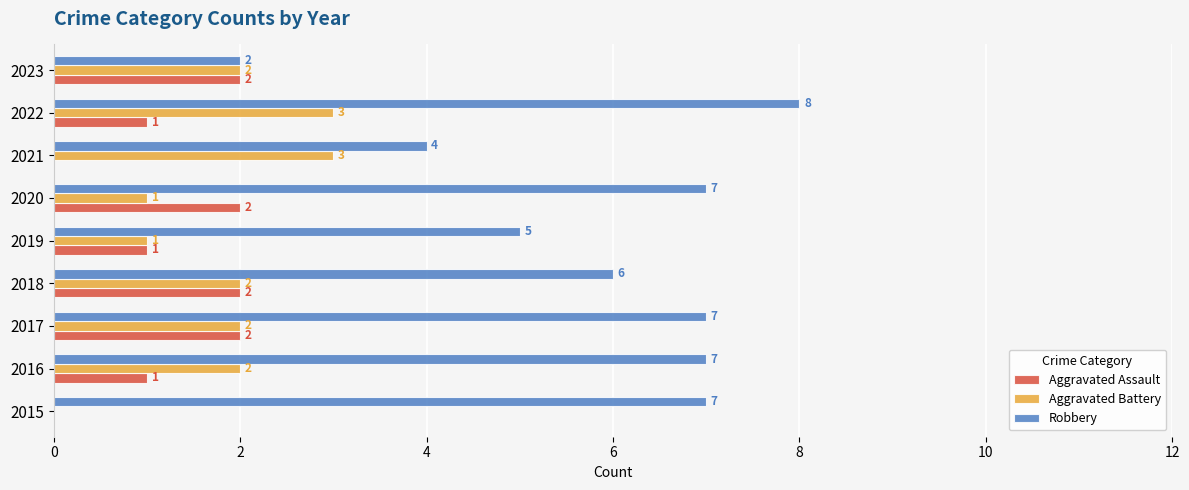

What is the approximate value of Robbery at 2019?

5